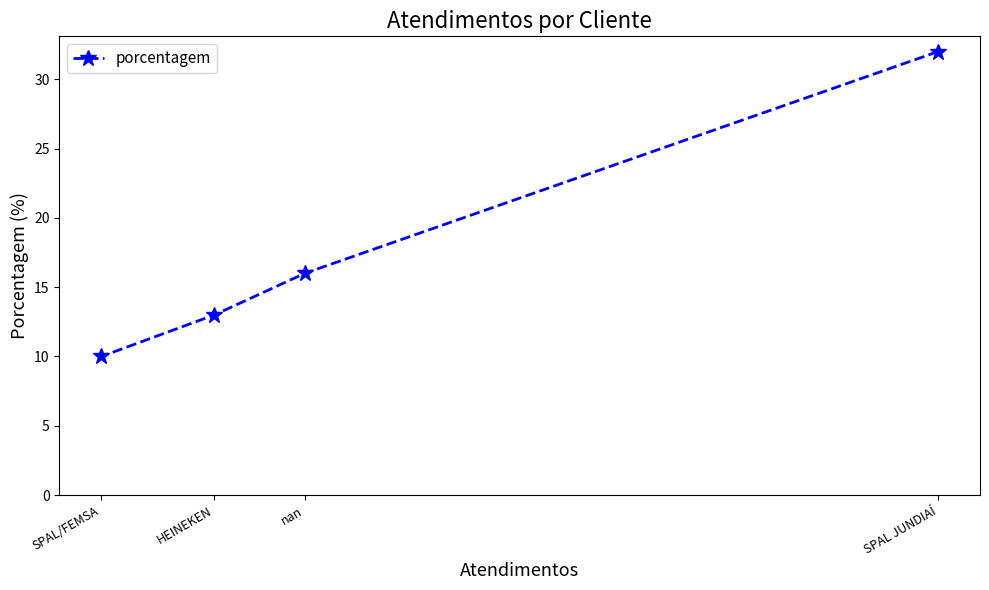

What is the sum of all values?

71